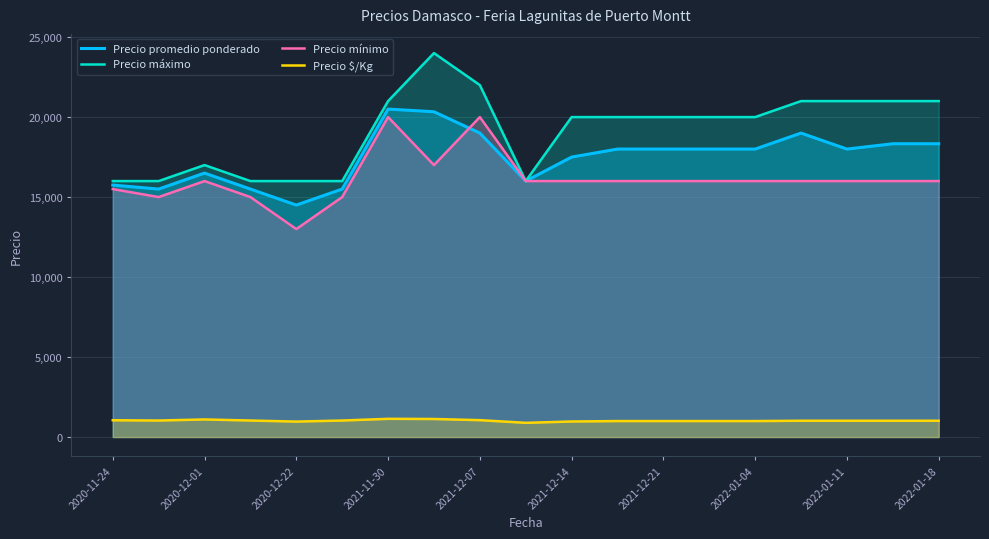

Which series has the largest range (max minus min)?

Precio máximo